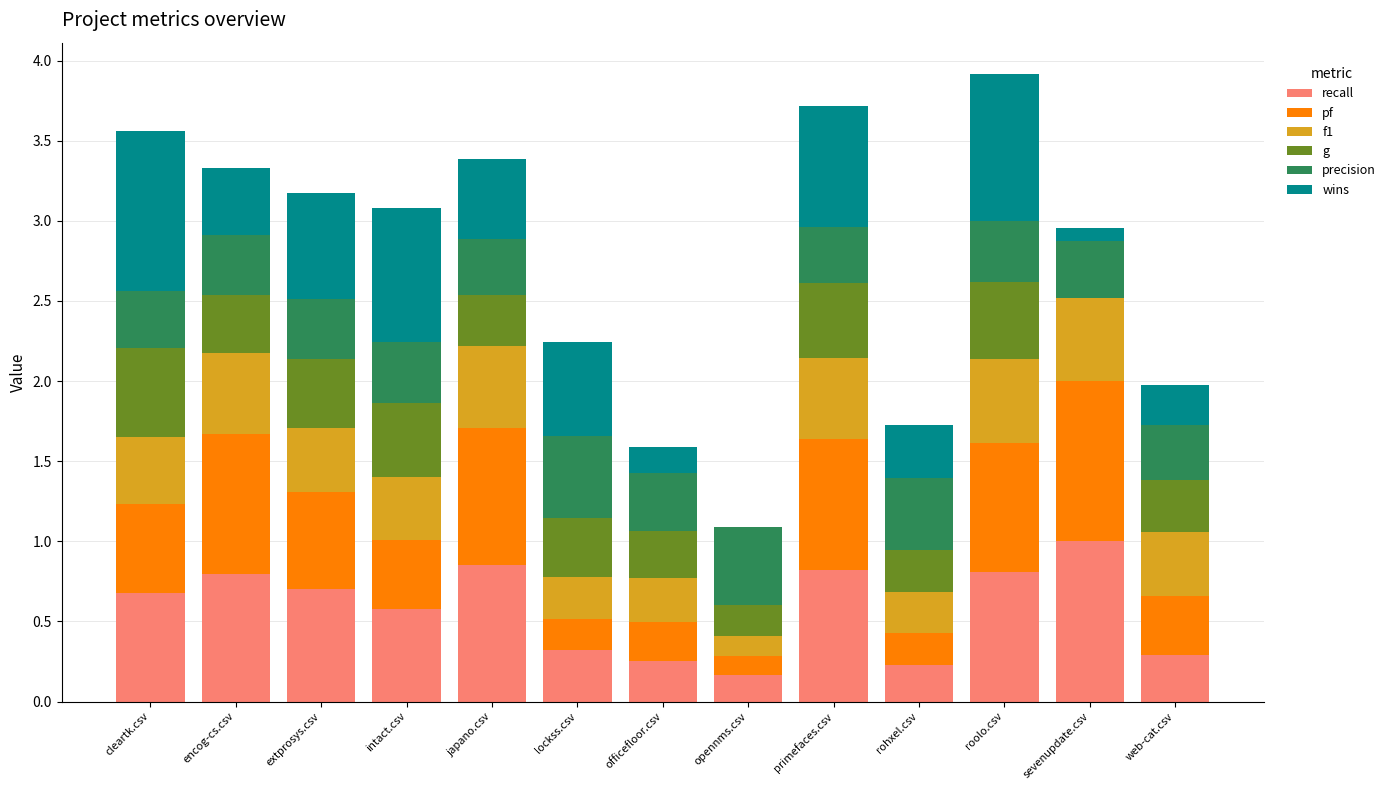

Are the bars grouped side by side (vs. stacked)?

No